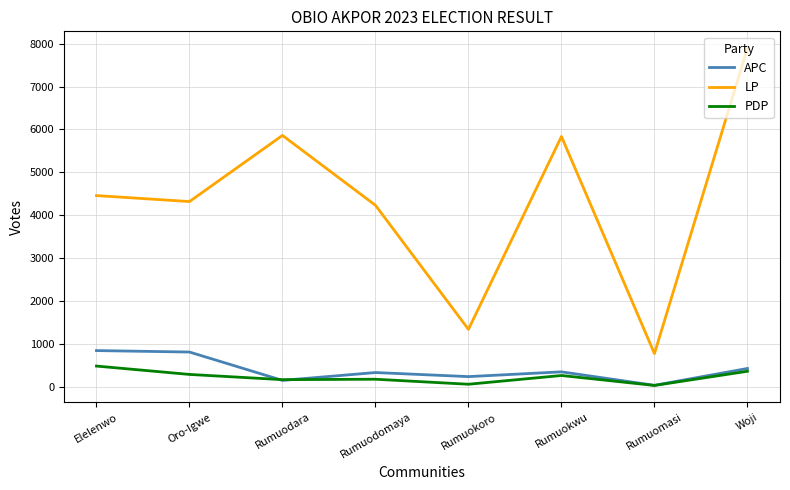

True or false: APC and LP intersect in this chart.

False